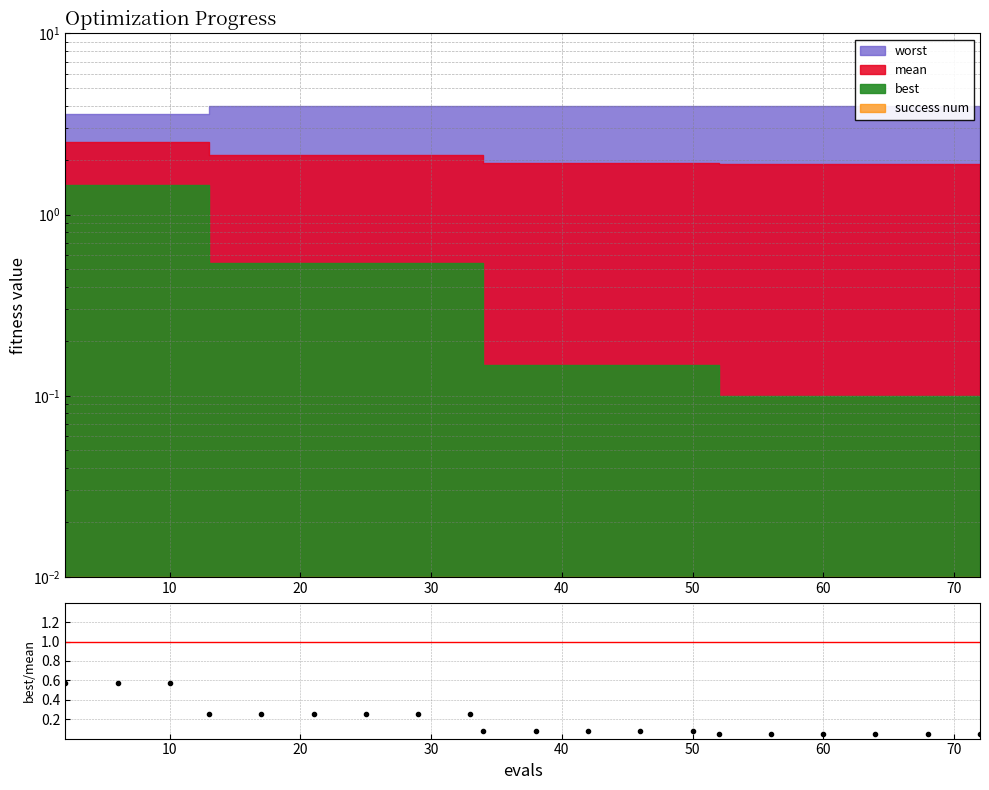

Reading left to right, extract all data points from this chart.

0.6	0.6	0.6	0.3	0.3	0.3	0.3	0.3	0.3	0.1	0.1	0.1	0.1	0.1	0.1	0.1	0.1	0.1	0.1	0.1